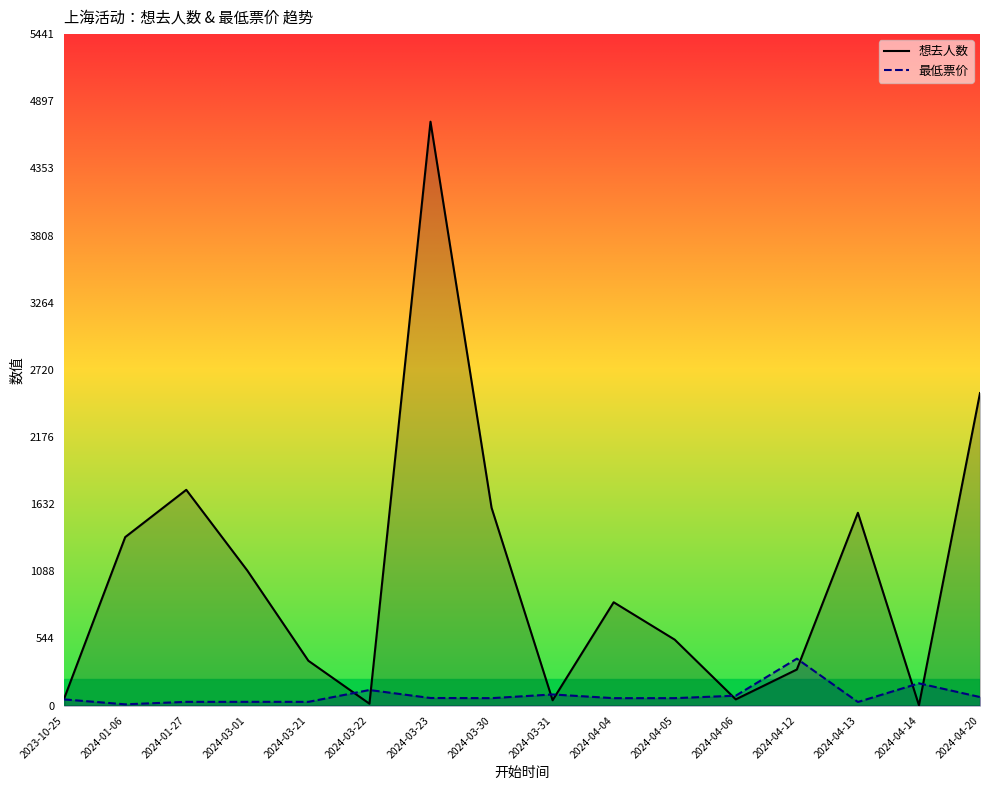

What is the smallest value displayed?

2.0